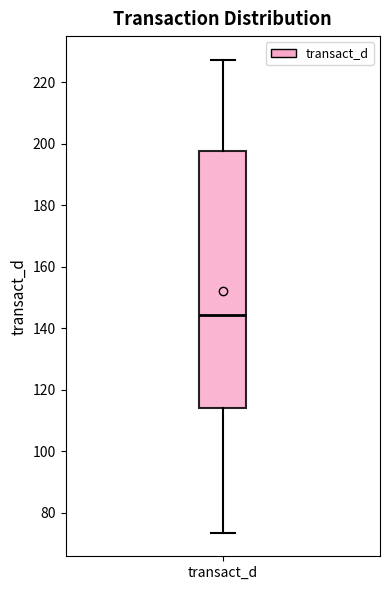

Where is the upper edge of the box for transact_d on the y-axis? The values are not printed on the chart, so give them approximately, as read against the axis.

198